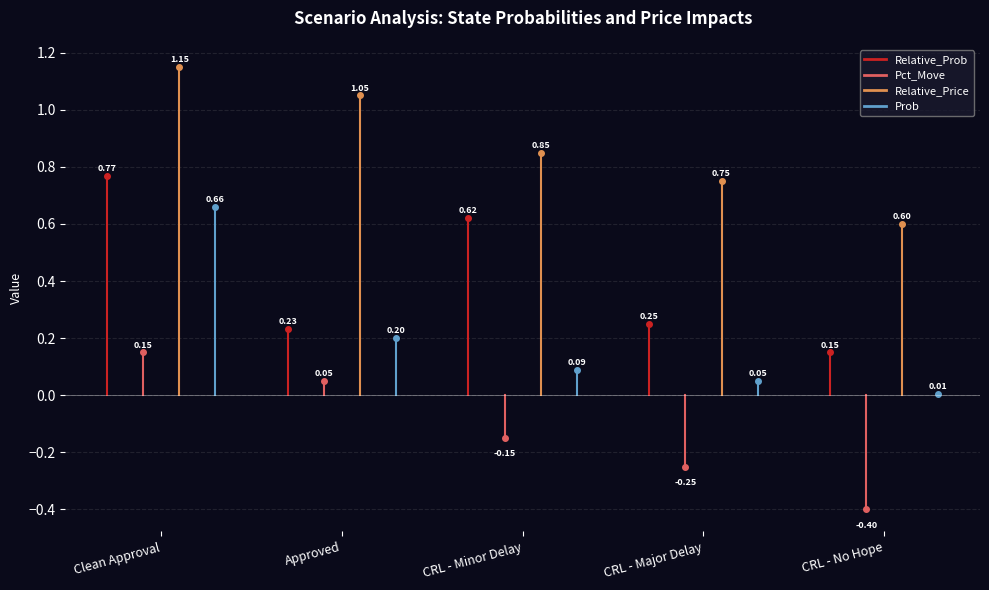

What is the difference between the Prob values at CRL - Minor Delay and Approved?

0.1